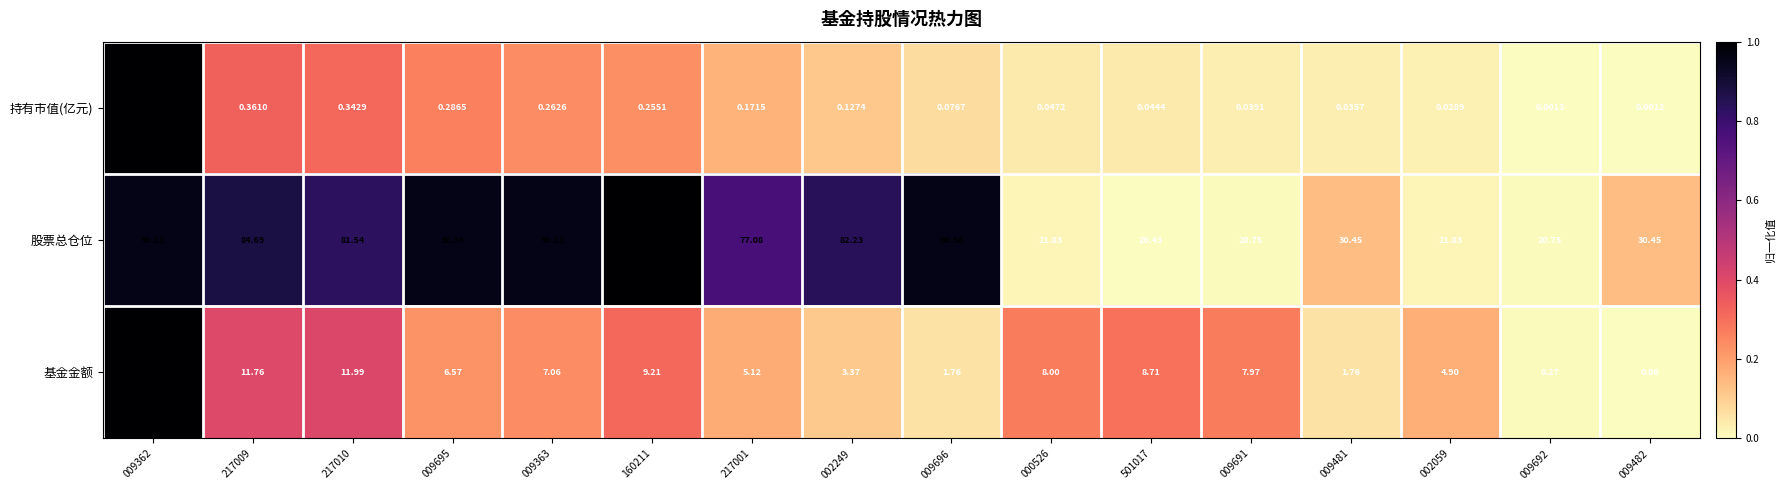

List the series in order of their peak value, highest first.

股票总仓位, 基金金额, 持有市值(亿元)